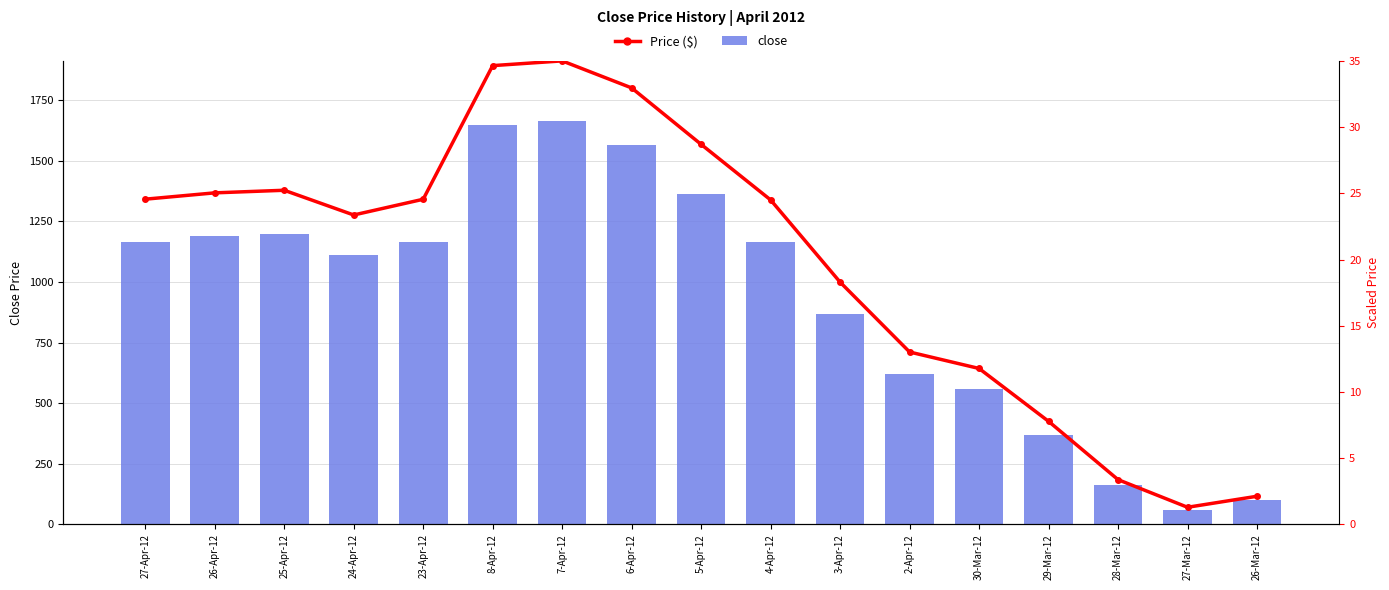

What is the minimum value shown in the chart?

1.3